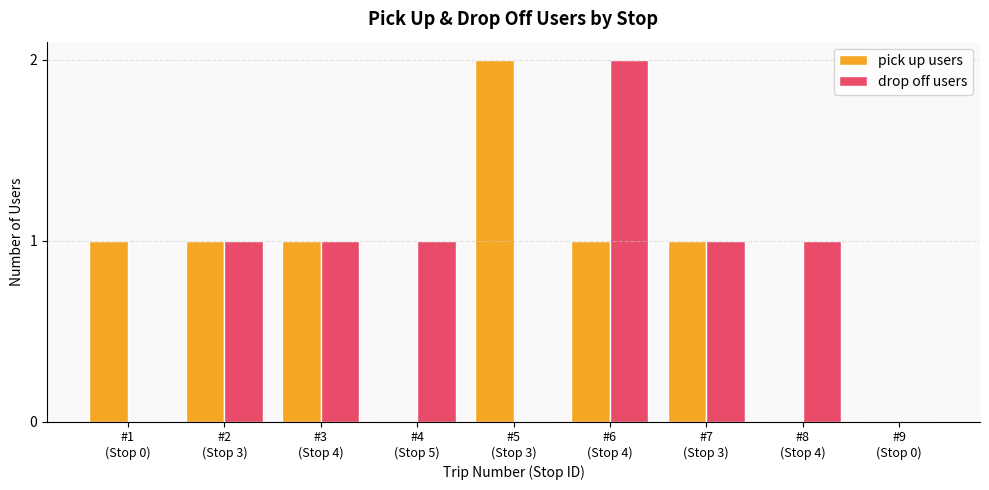

Reading left to right, extract all data points from this chart.

pick up users: #1
(Stop 0)=1	#2
(Stop 3)=1	#3
(Stop 4)=1	#4
(Stop 5)=0	#5
(Stop 3)=2	#6
(Stop 4)=1	#7
(Stop 3)=1	#8
(Stop 4)=0	#9
(Stop 0)=0
drop off users: #1
(Stop 0)=0	#2
(Stop 3)=1	#3
(Stop 4)=1	#4
(Stop 5)=1	#5
(Stop 3)=0	#6
(Stop 4)=2	#7
(Stop 3)=1	#8
(Stop 4)=1	#9
(Stop 0)=0